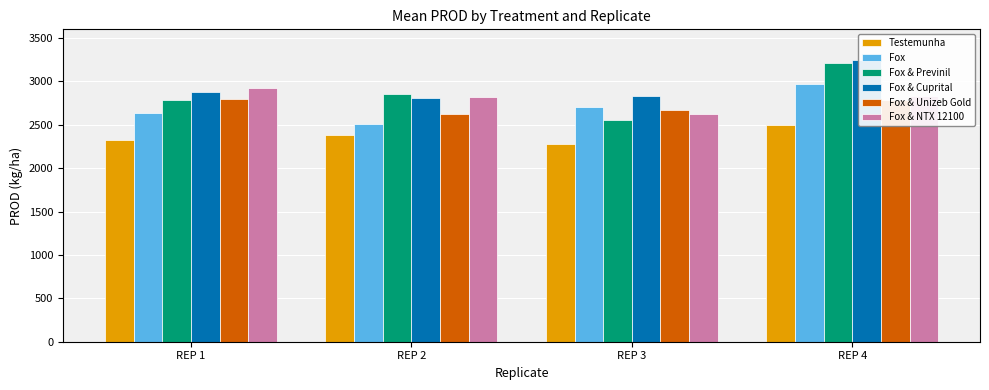

Where is Fox nearest to the value 2738?

REP 3